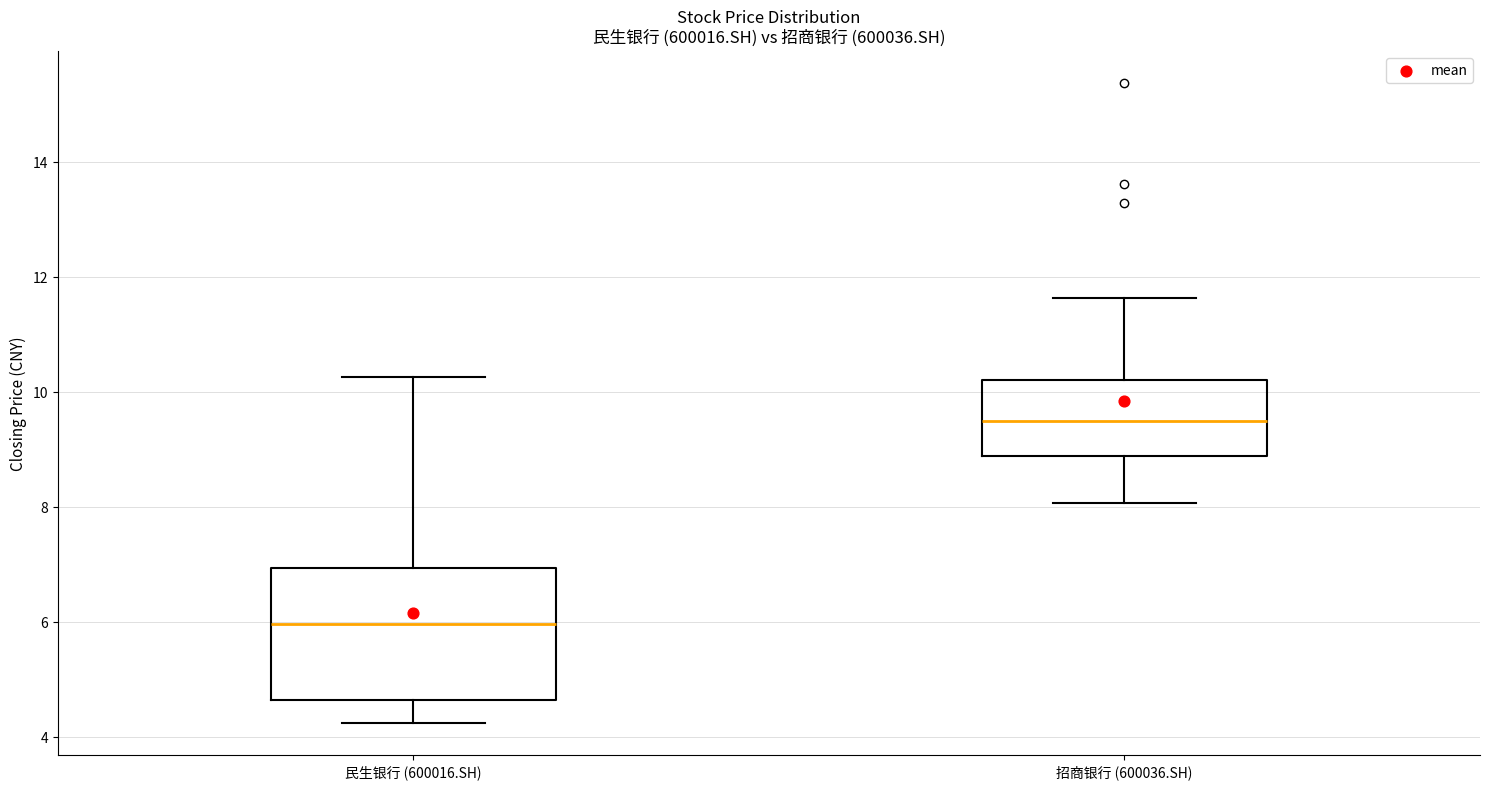

Reading left to right, read every box against the y-axis: the position of its median line, the range the box covers, and the ends of its whiskers. The values are not printed on the chart, so give them approximately, as read against the axis.

民生银行 (600016.SH): median 6.0, box 4.6 to 7.0, whiskers 4.2 to 10.2
招商银行 (600036.SH): median 9.6, box 8.8 to 10.2, whiskers 8.0 to 11.6